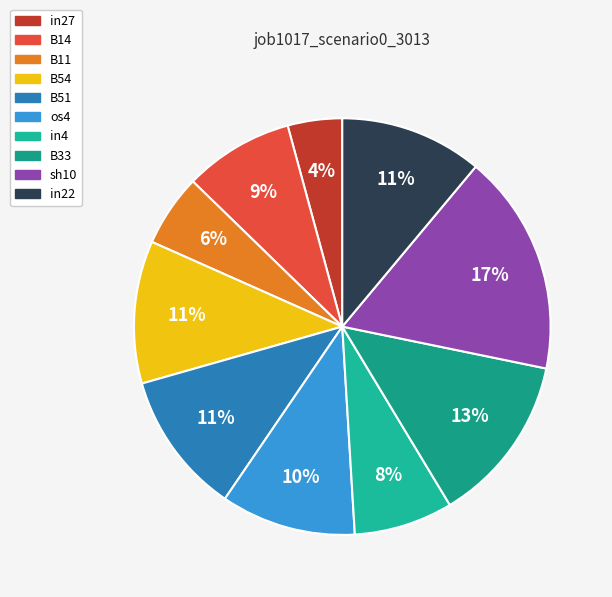

To the nearest percent, what is the difference between the in22 and in4 slice percentages?

3%